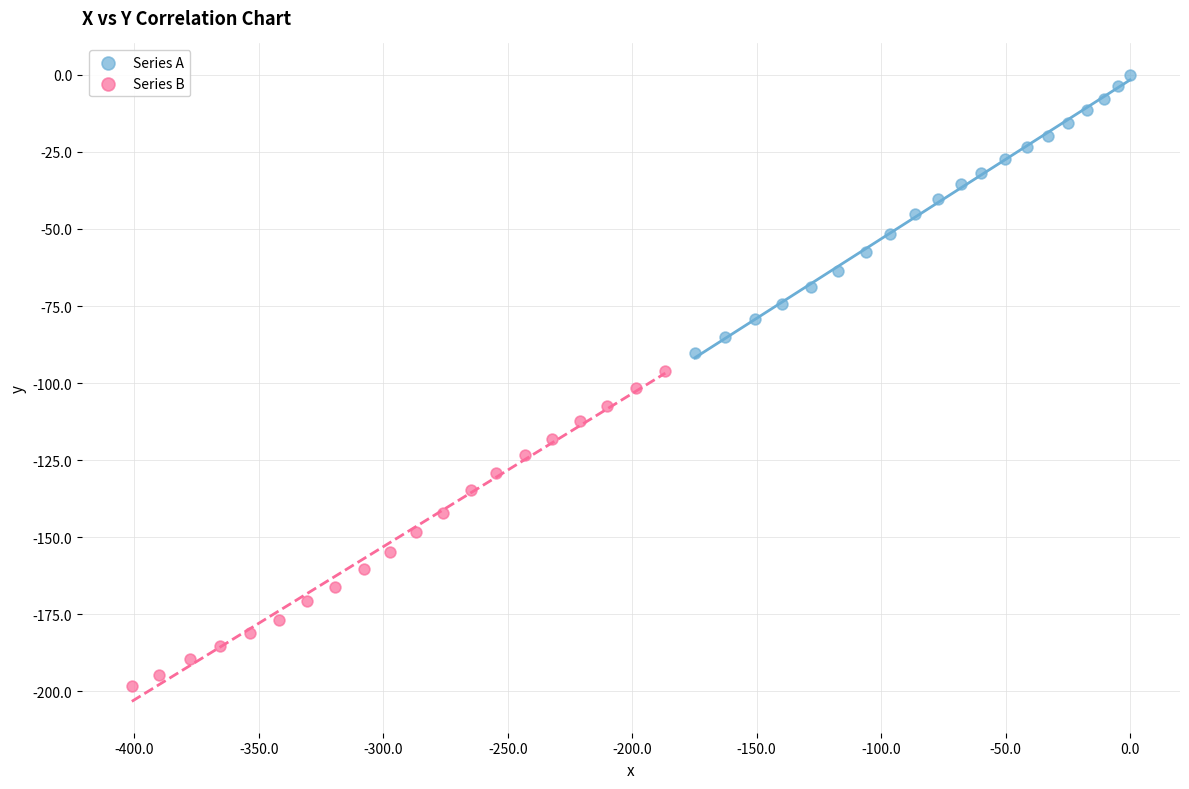

Which series reaches the maximum Y coordinate?

Series A